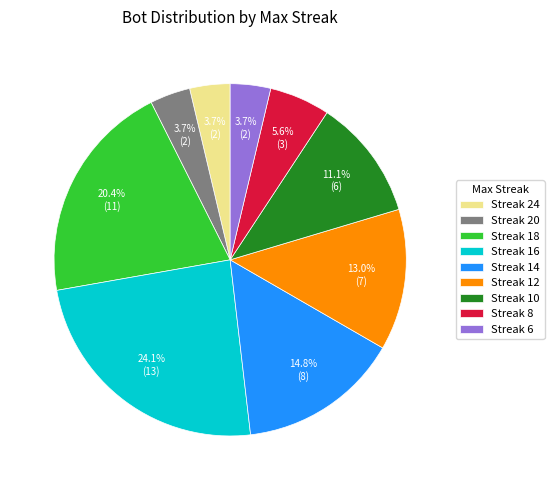

Is there any slice that represents more than half of the pie?

No